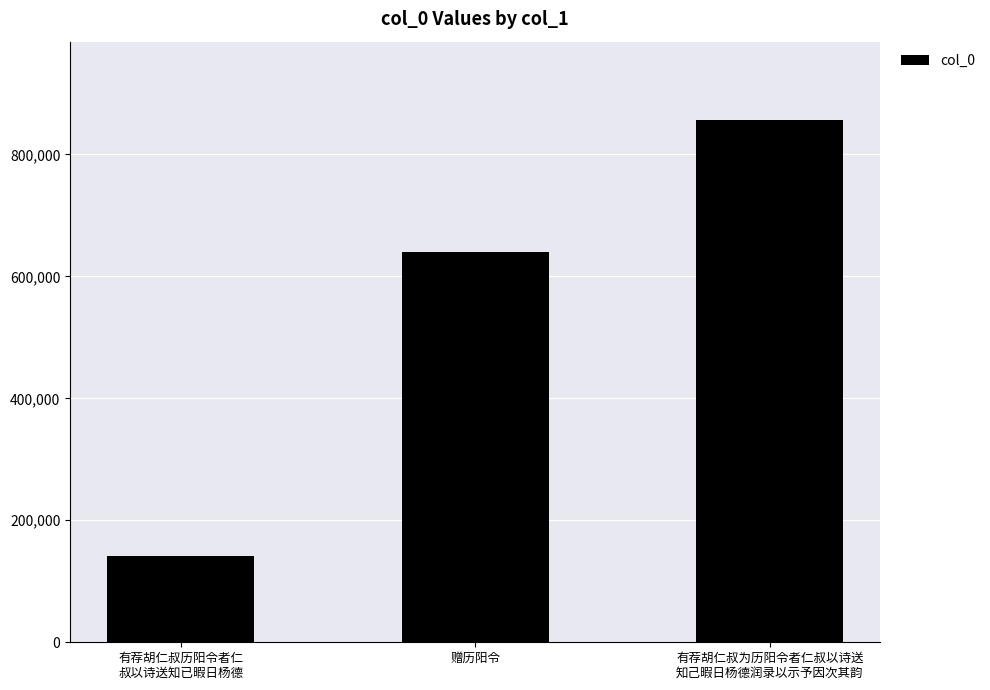

Which has a higher value, 有荐胡仁叔历阳令者仁
叔以诗送知已暇日杨德 or 赠历阳令?

赠历阳令